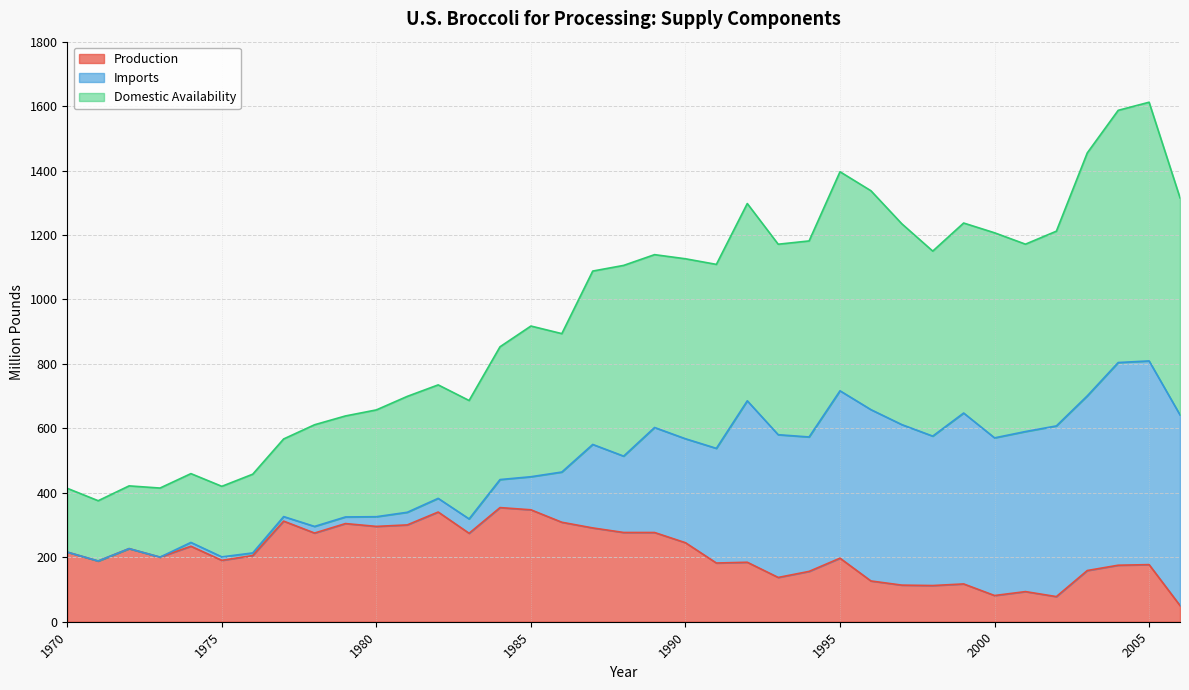

What is the total value across all series at 1970?

414.0